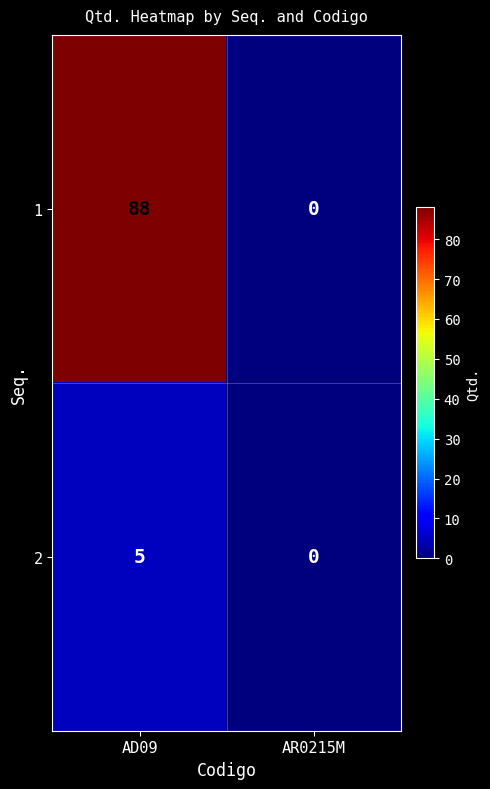

Which series has the largest total across all categories?

1